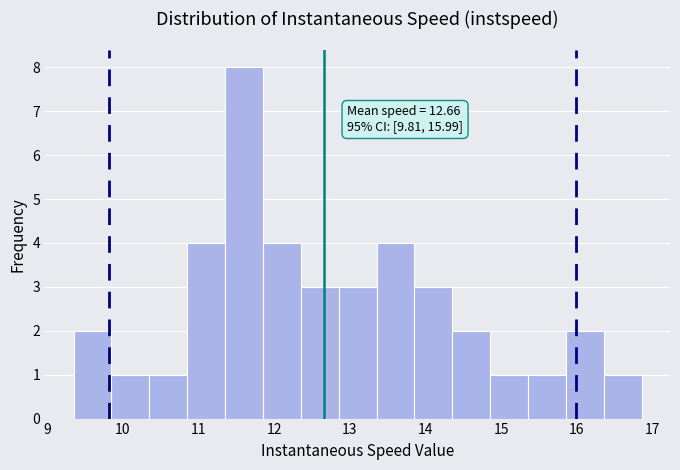

Which range on the x-axis has the tallest bar?

11.3 to 11.9